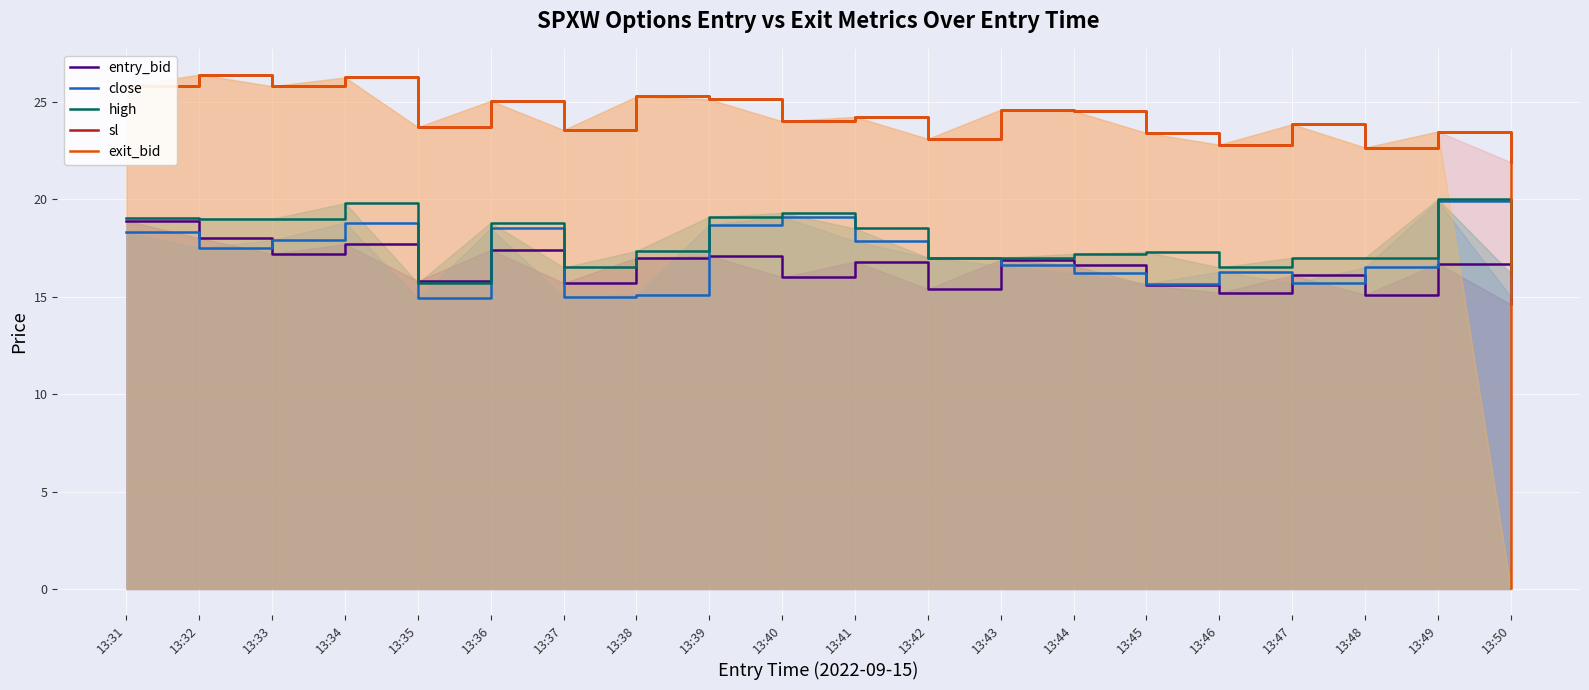

What is the sum of the exit_bid values at 13:44 and 13:31?

50.3